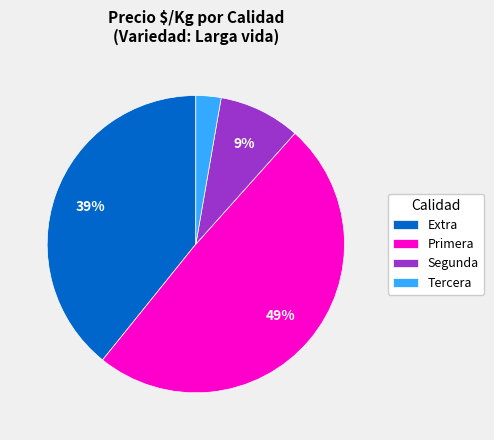

Which has a higher value, Primera or Segunda?

Primera